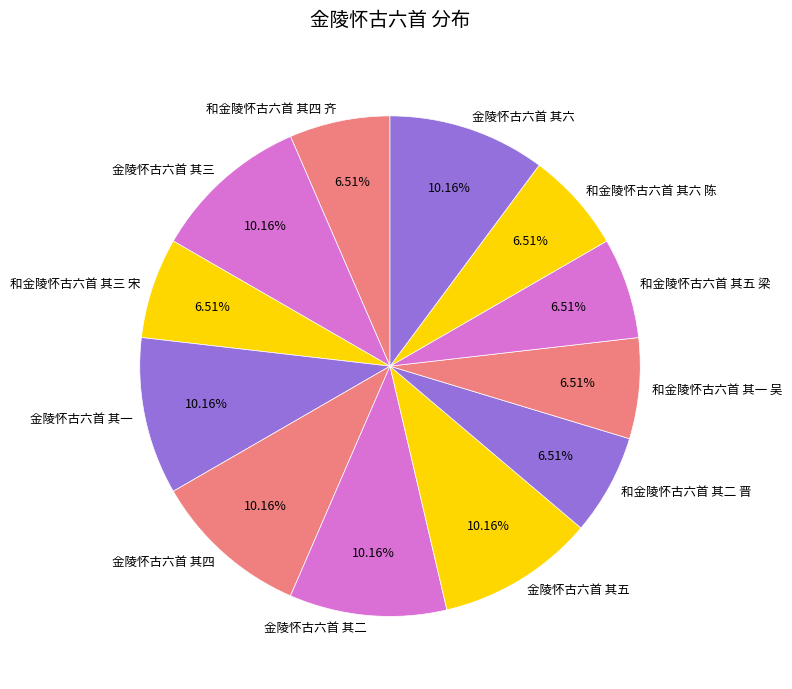

Combined, what portion of the pie is 金陵怀古六首 其六 and 金陵怀古六首 其三?

20.3%